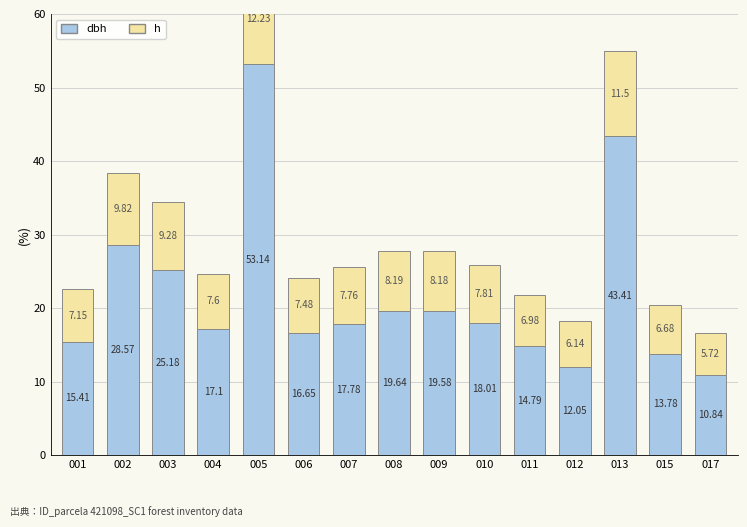

Which series changed the most between 005 and 008?

dbh